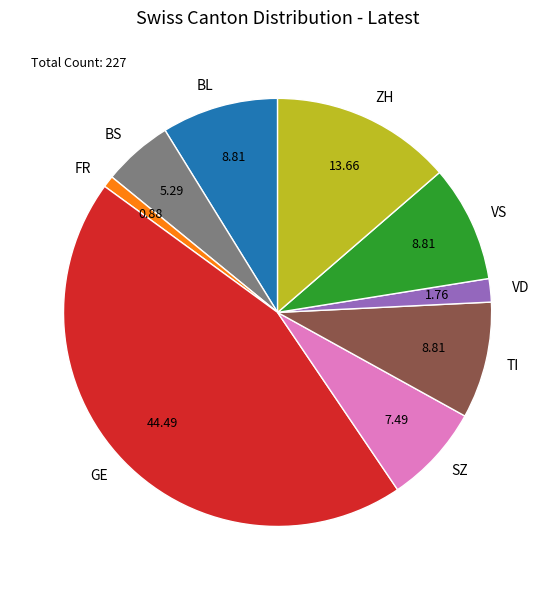

Does any single category account for the majority?

No